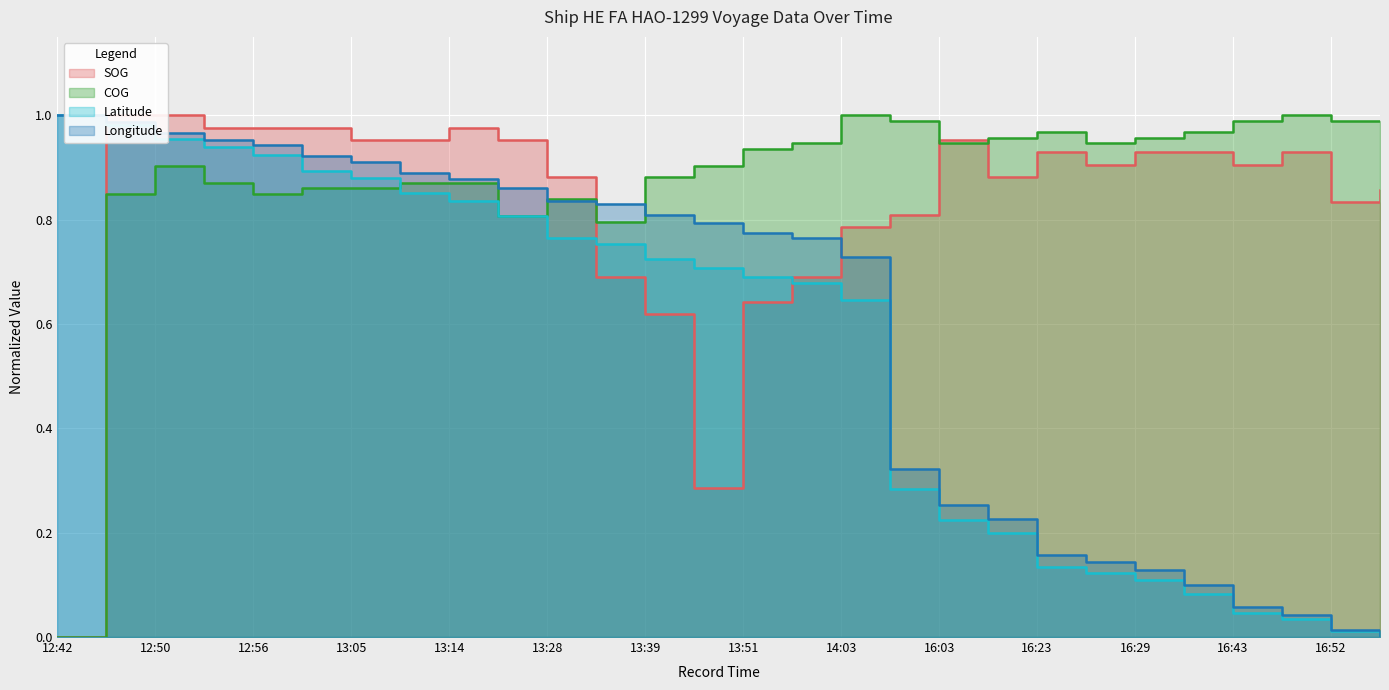

How many interior local valleys does the SOG series have?

5